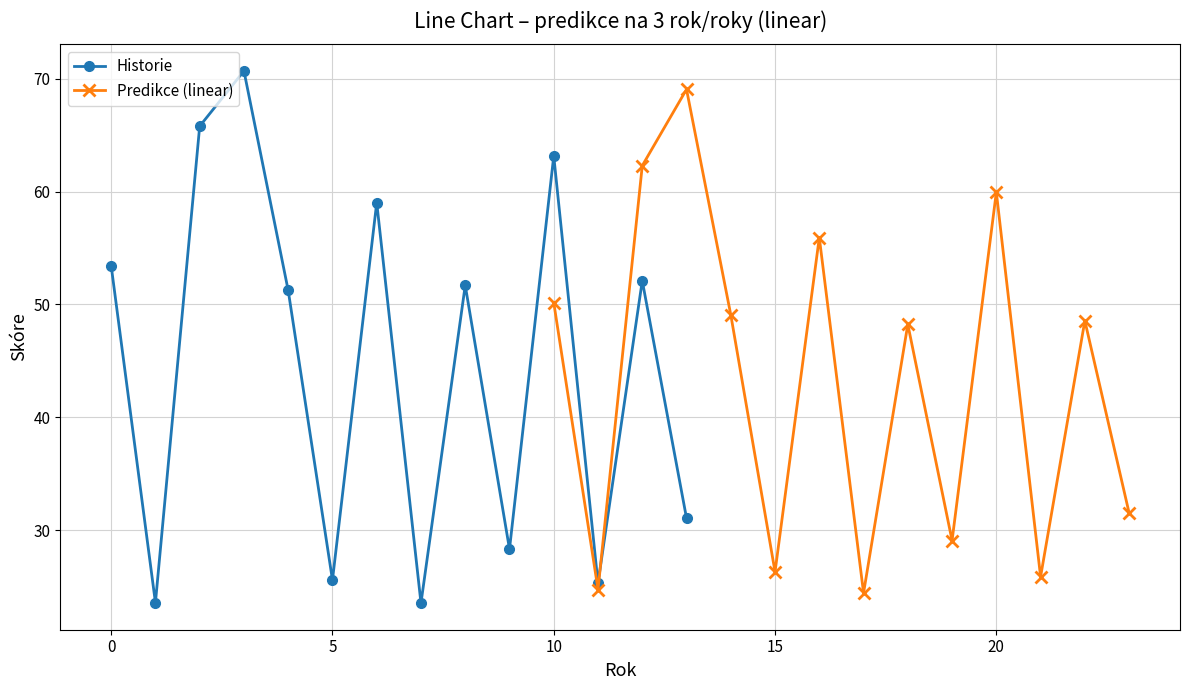

True or false: Predikce (linear) and Historie cross at least once.

True